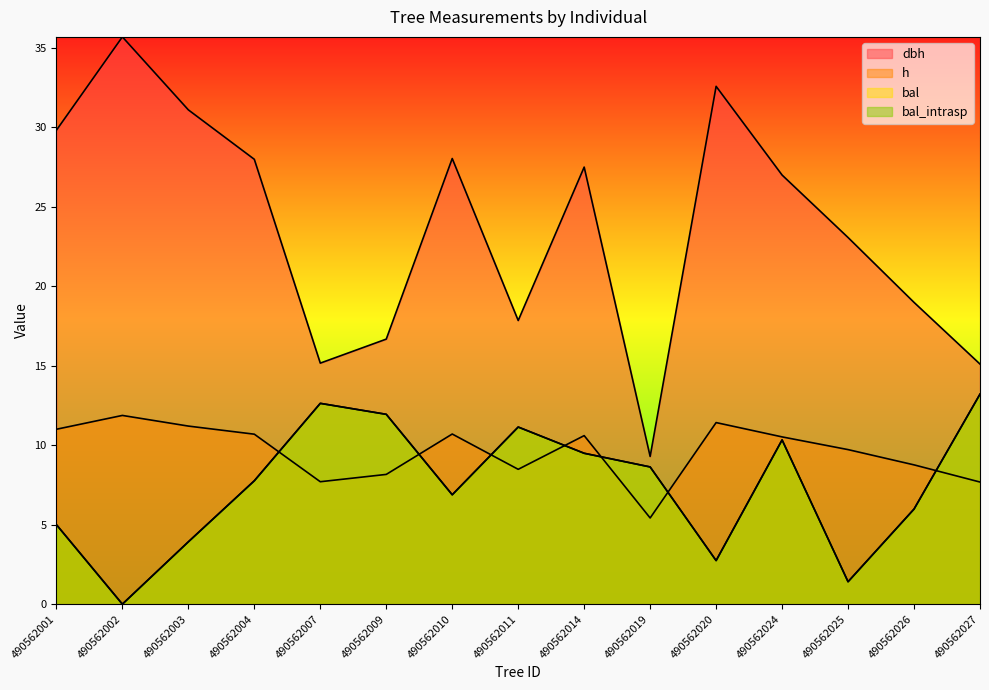

List the labels in order of h value, smallest first.

490562019, 490562027, 490562007, 490562009, 490562011, 490562026, 490562025, 490562024, 490562014, 490562004, 490562010, 490562001, 490562003, 490562020, 490562002